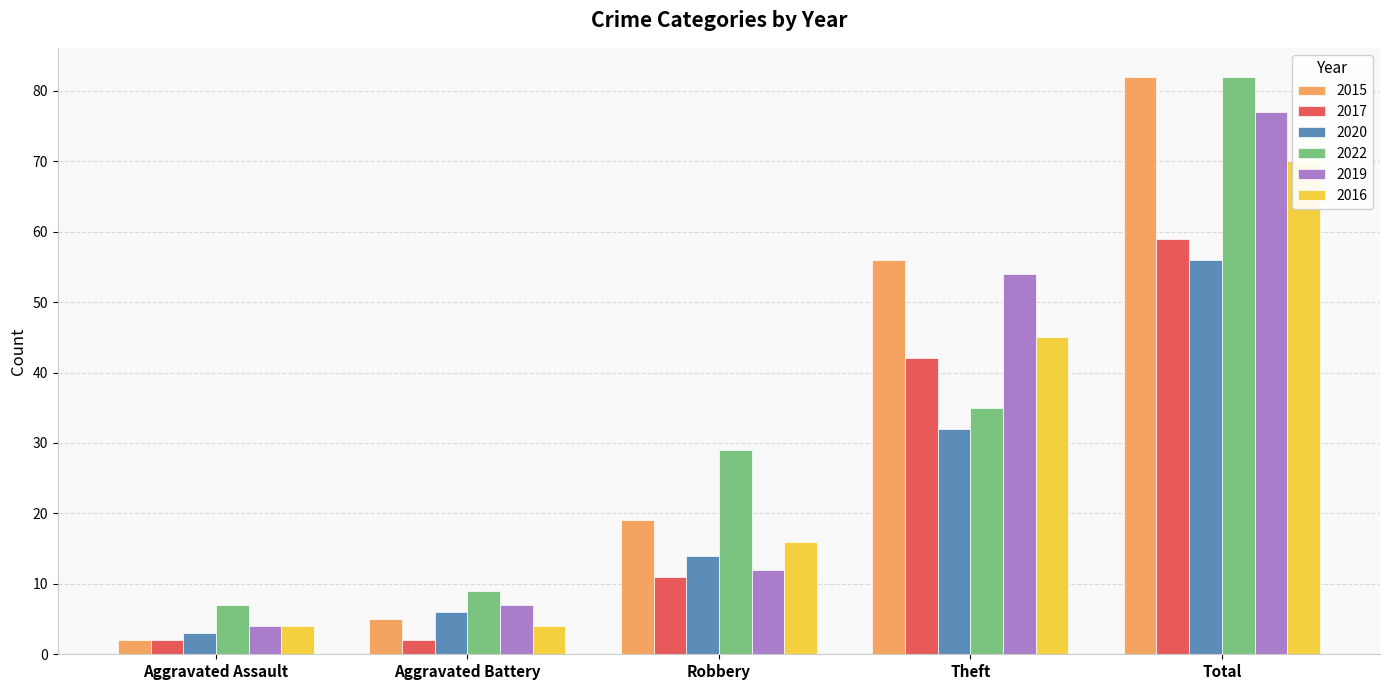

List the series in order of their peak value, lowest first.

2020, 2017, 2016, 2019, 2015, 2022